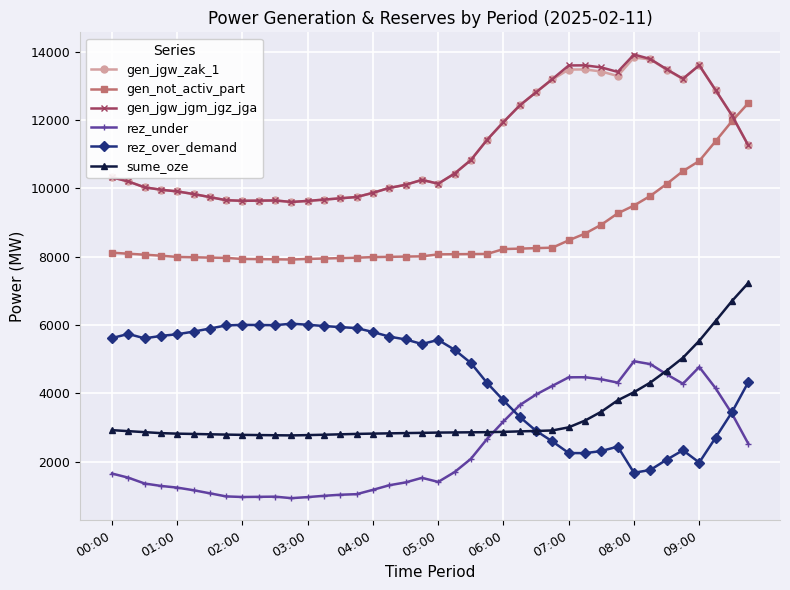

True or false: rez_over_demand has more than 0 points higher than both neighbors.

True